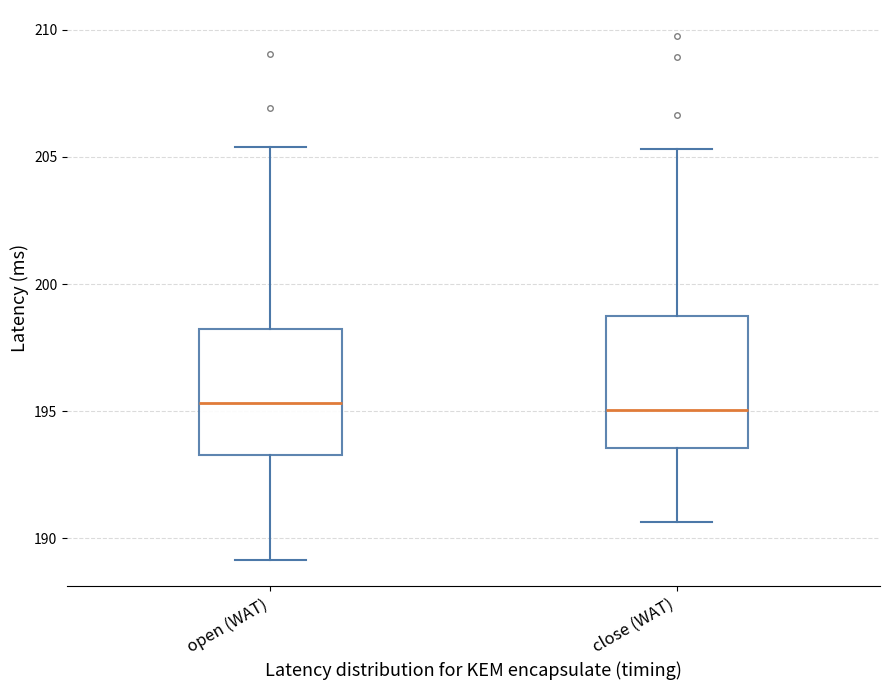

Reading left to right, read every box against the y-axis: the position of its median line, the range the box covers, and the ends of its whiskers. The values are not printed on the chart, so give them approximately, as read against the axis.

open (WAT): median 195.5, box 193.5 to 198.0, whiskers 189.0 to 205.5
close (WAT): median 195.0, box 193.5 to 199.0, whiskers 190.5 to 205.5